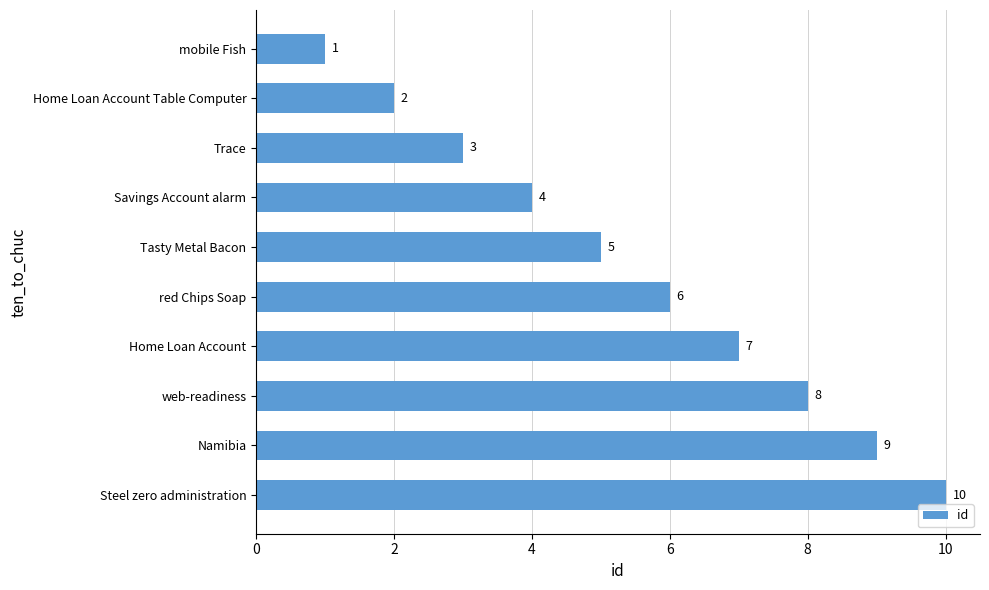

What is the label of the 2nd bar from the top?

Home Loan Account Table Computer